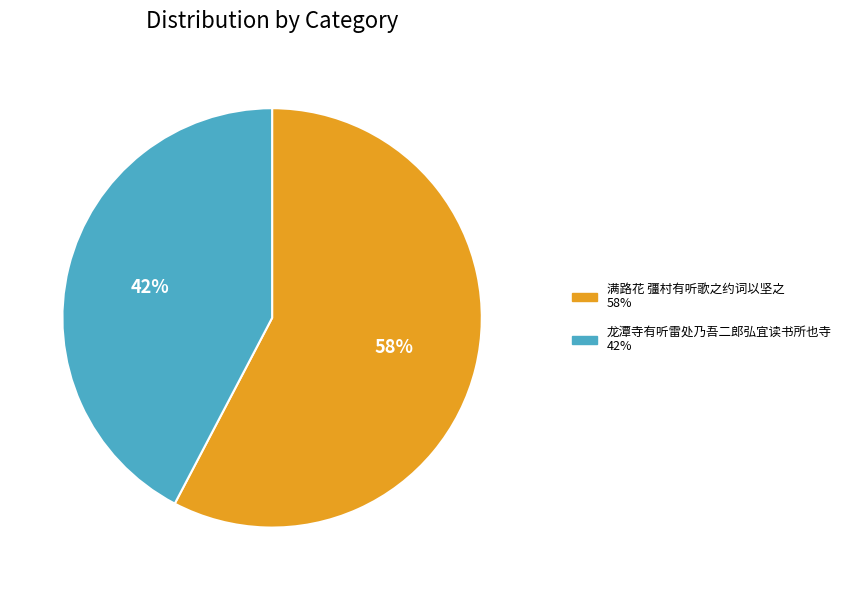

Rank the categories by value from highest to lowest.

满路花 彊村有听歌之约词以坚之, 龙潭寺有听雷处乃吾二郎弘宜读书所也寺